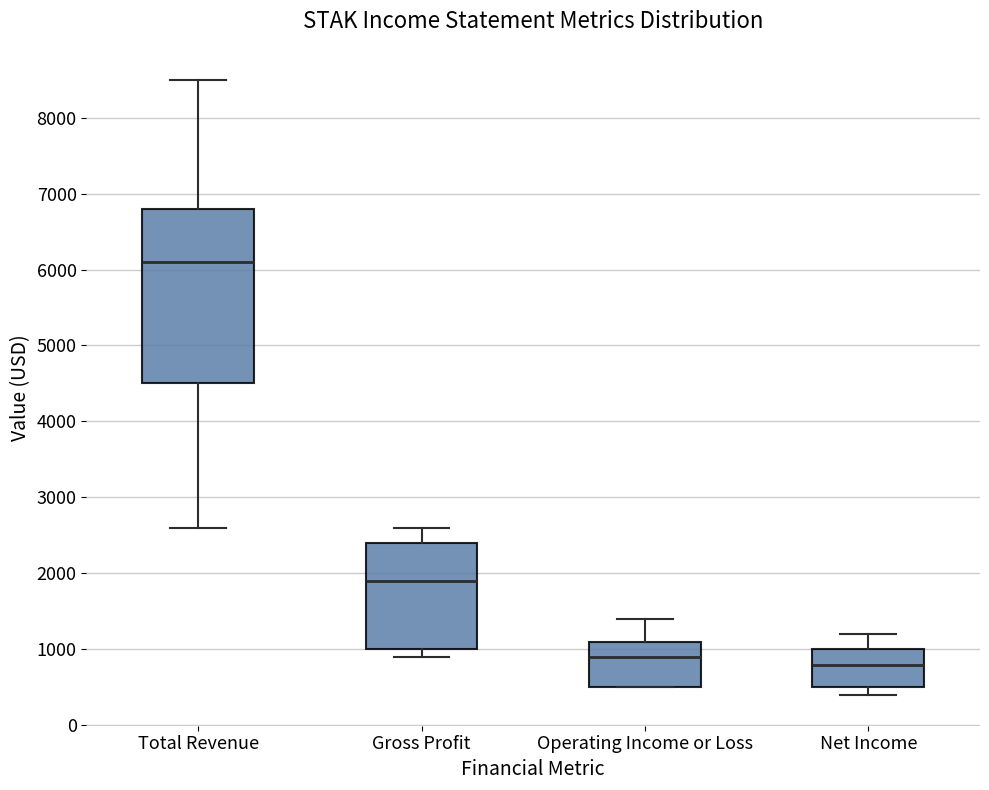

Where is the upper edge of the box for Operating Income or Loss on the y-axis? The values are not printed on the chart, so give them approximately, as read against the axis.

1100